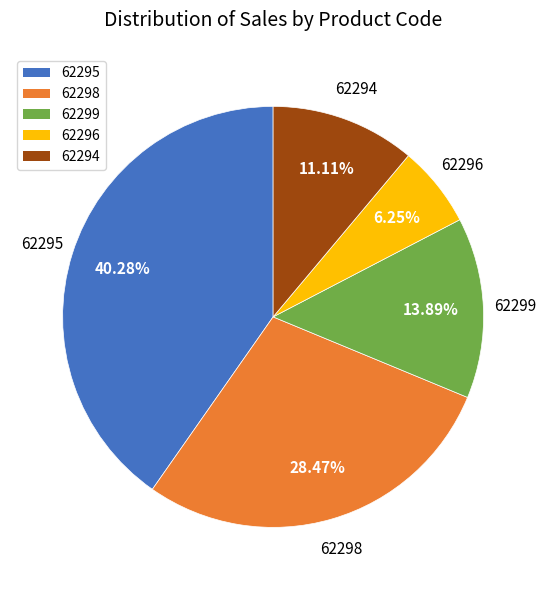

Approximately how many times larger is the value at 62296 compared to 62294?

0.6